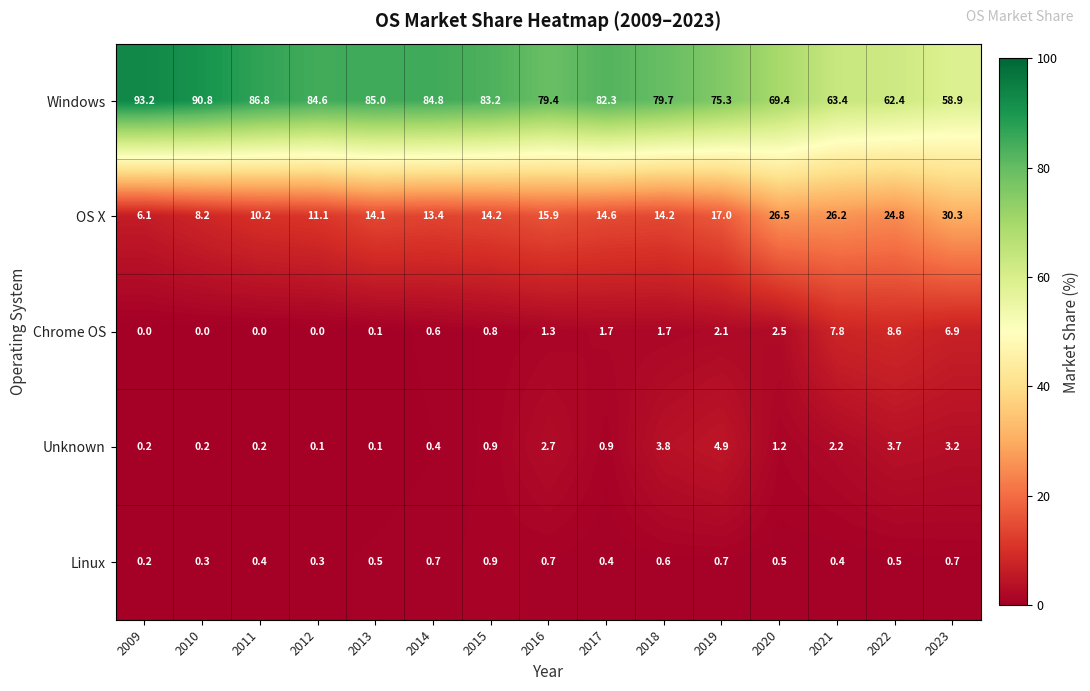

Between 2014 and 2022, which series saw the biggest shift?

Windows